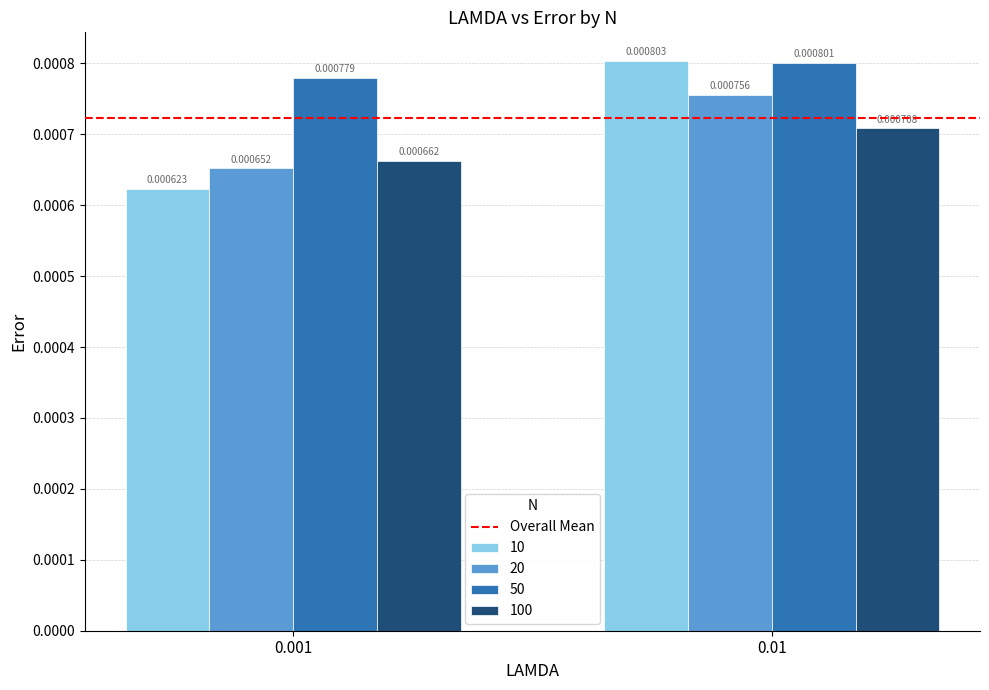

At which category is the sum across all series the highest?

0.01